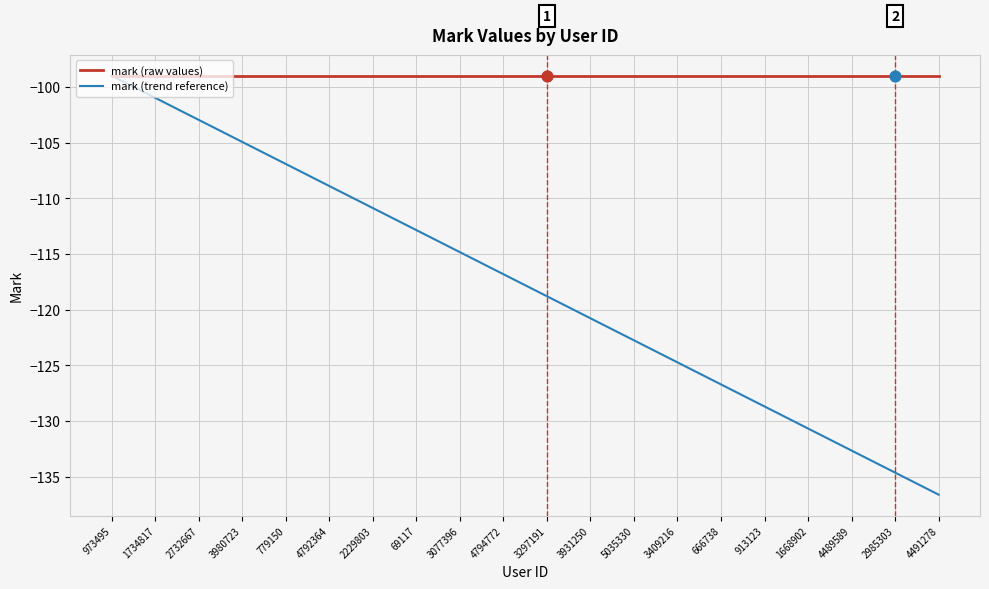

Is the value of mark (raw values) at 913123 greater than the value of mark (trend reference) at 3297191?

Yes